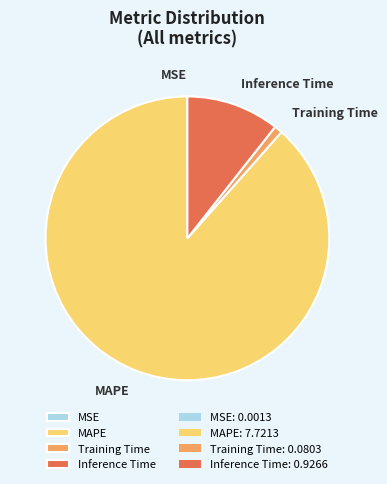

Which category has the biggest portion of the pie?

MAPE